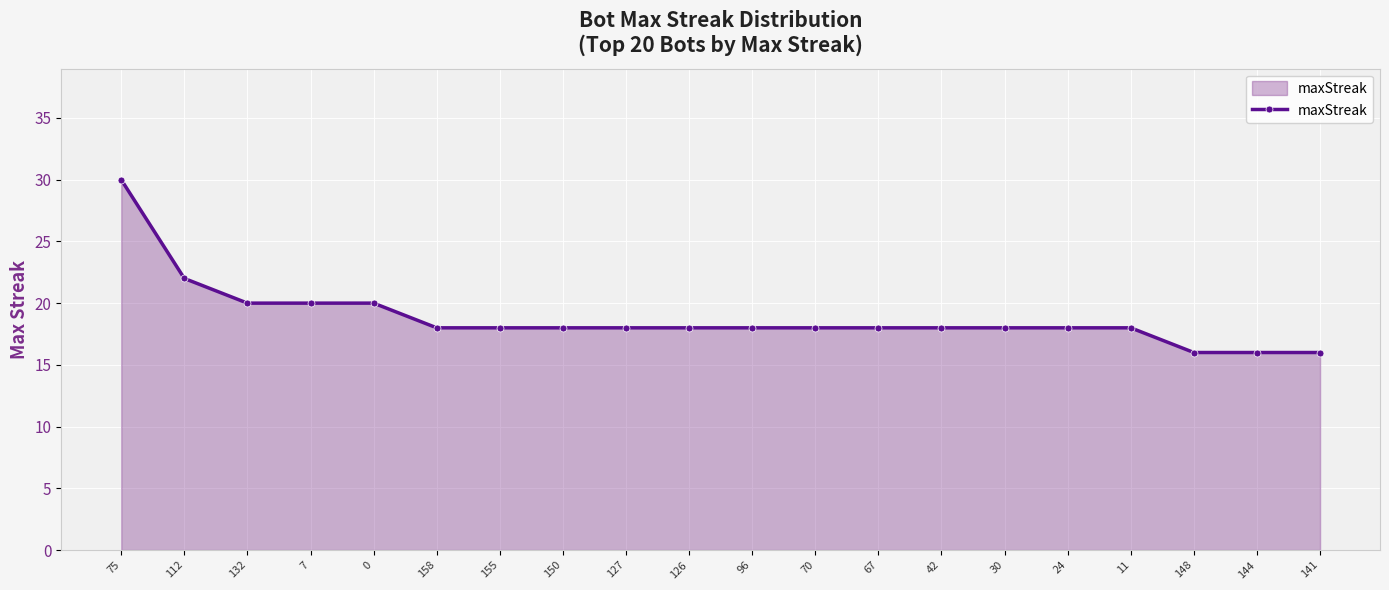

What is the change in value from 112 to 24?

-4